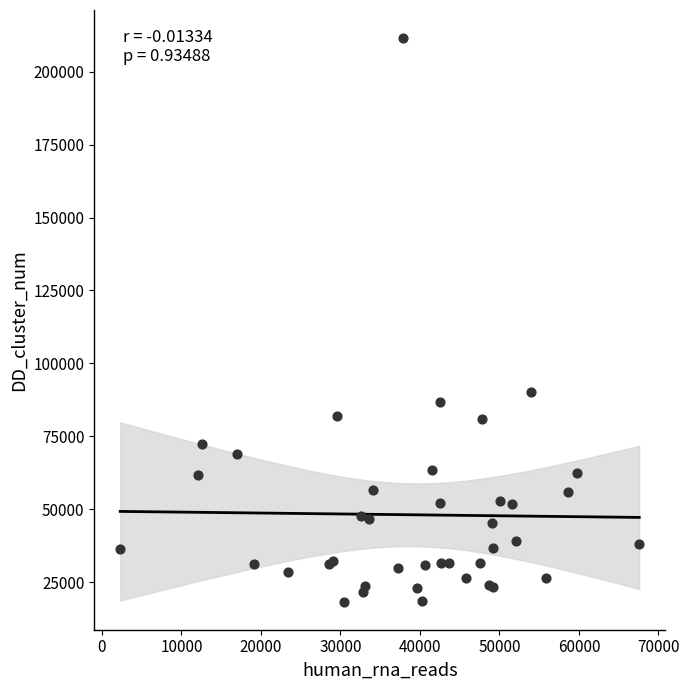

What Y value in the scatter plot is closest to 114917?

90116